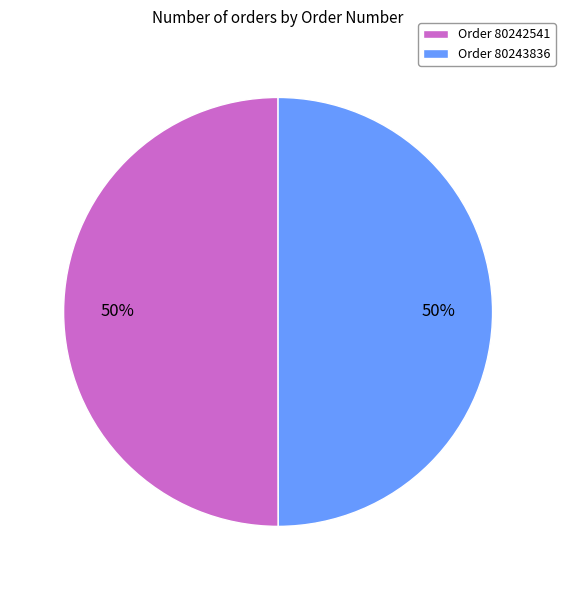

Combined, do Order 80242541 and Order 80243836 account for over 50%?

Yes